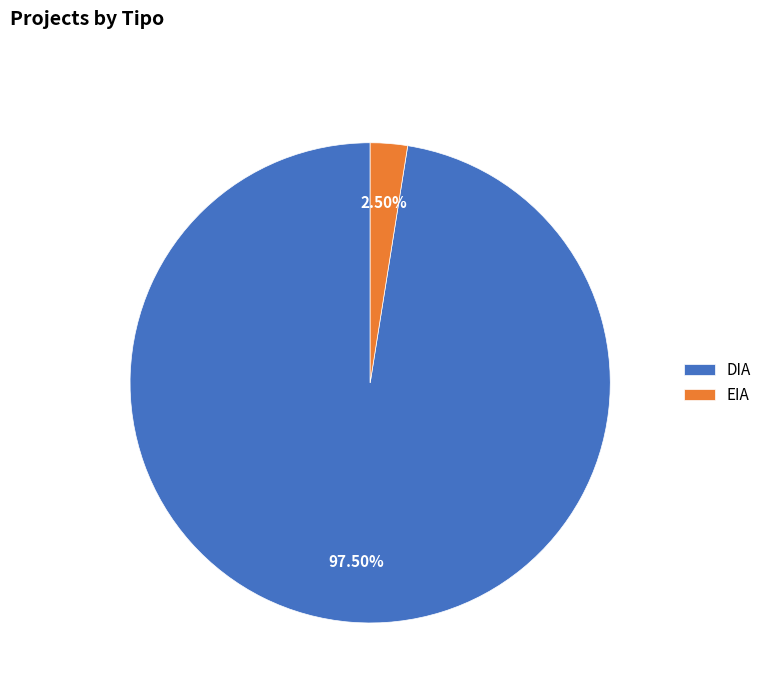

Approximately how many times larger is the value at DIA compared to EIA?

39.0